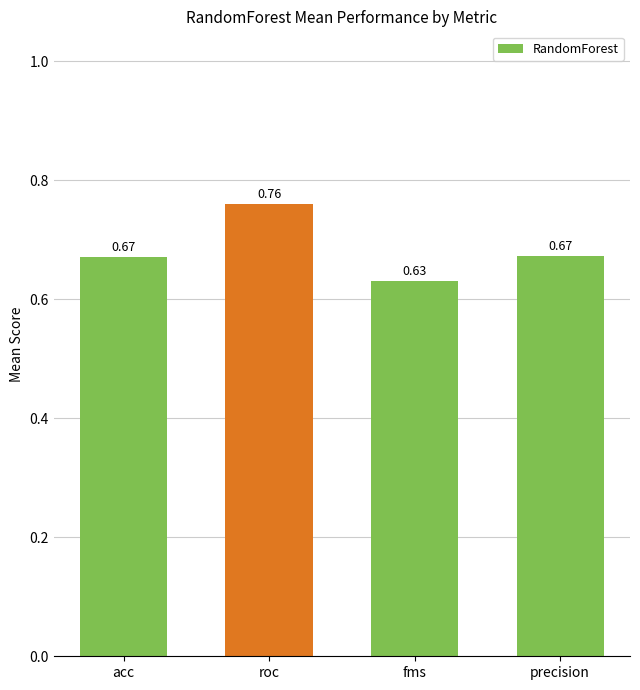

At which category does the chart reach its minimum across all series?

fms